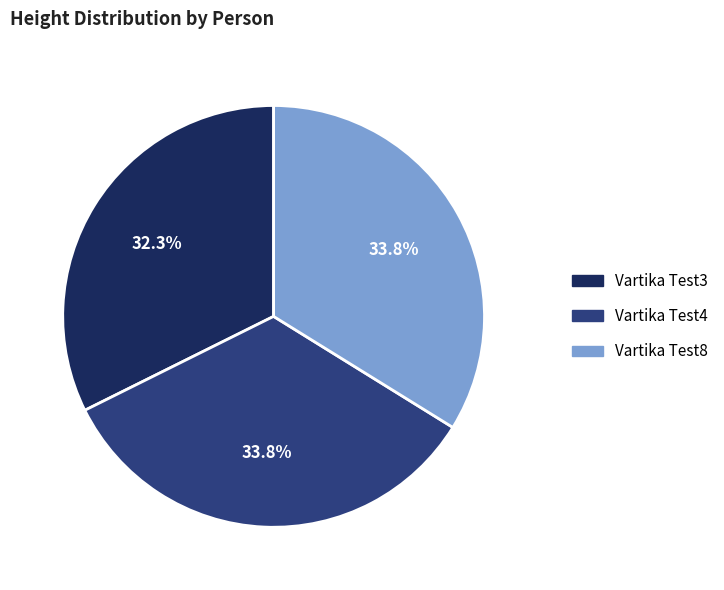

What percentage is the Vartika Test4 slice, to the nearest percent?

34%